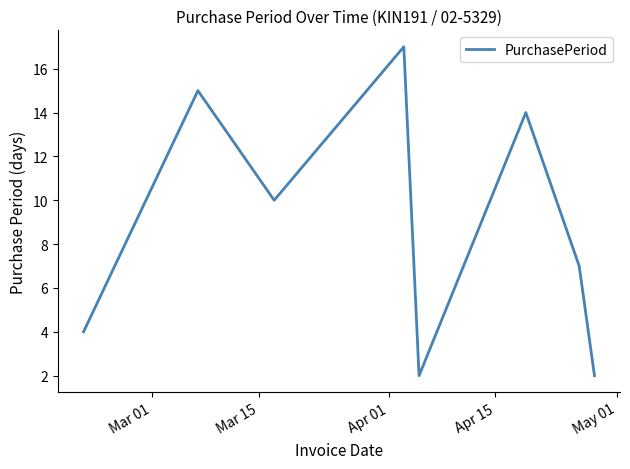

What is the difference between the maximum and minimum values?

15